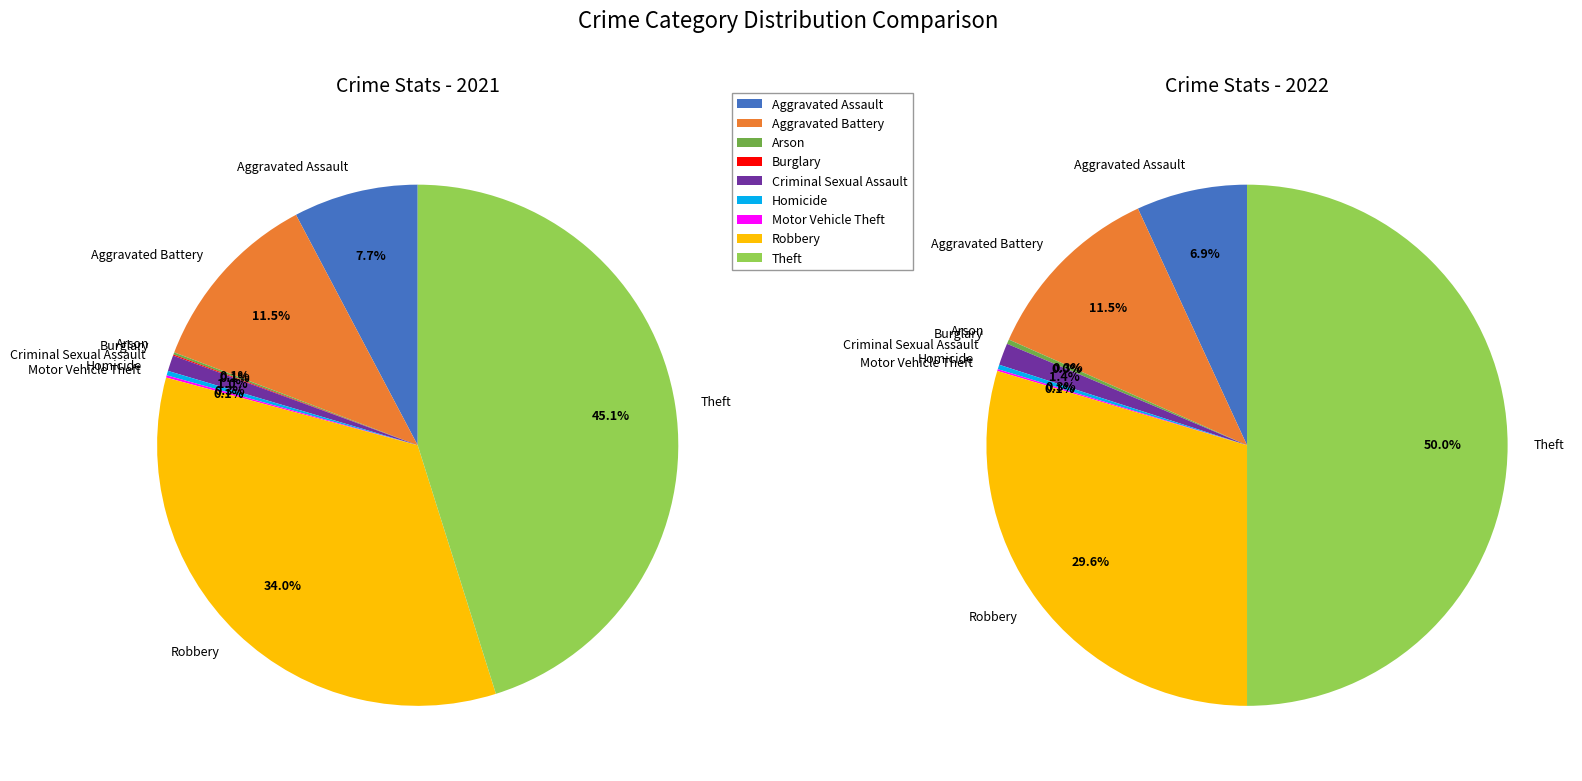

Which series changed the most between Arson and Burglary?

2022